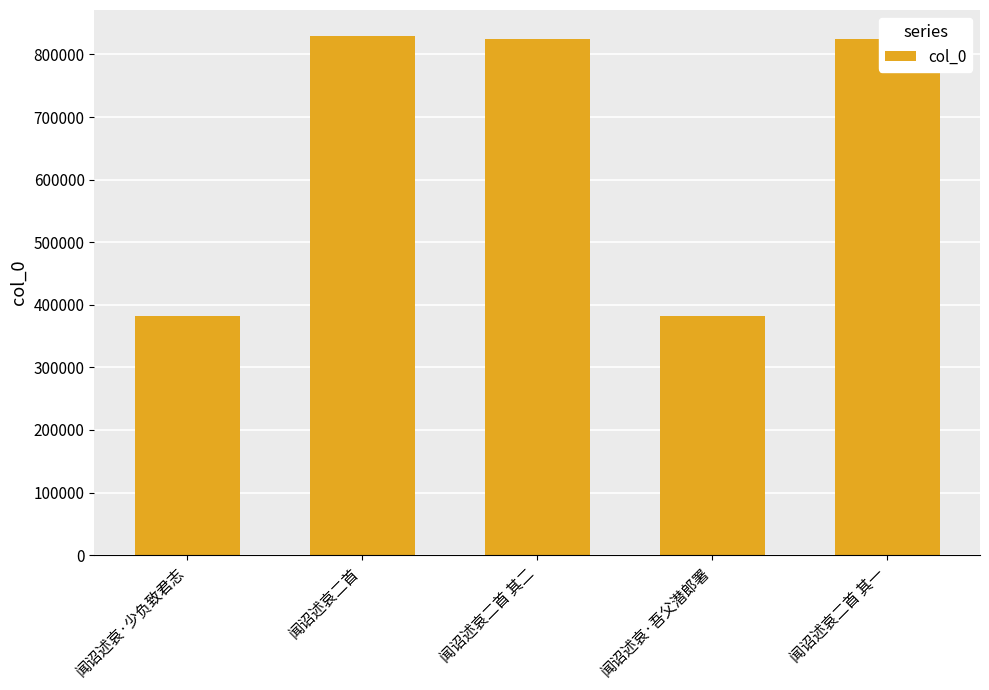

What is the change in value from 闻诏述哀二首 其二 to 闻诏述哀·吾父潜郎署?

-443748